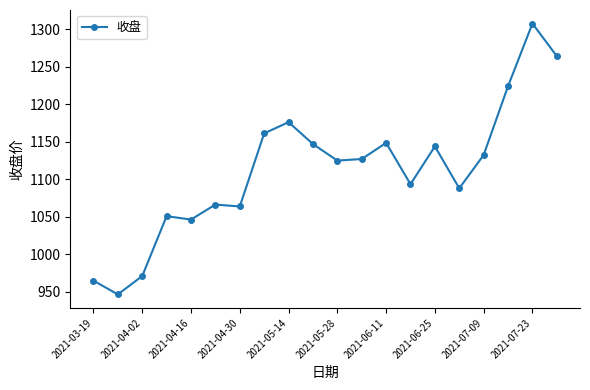

What is the greatest value displayed?

1307.3